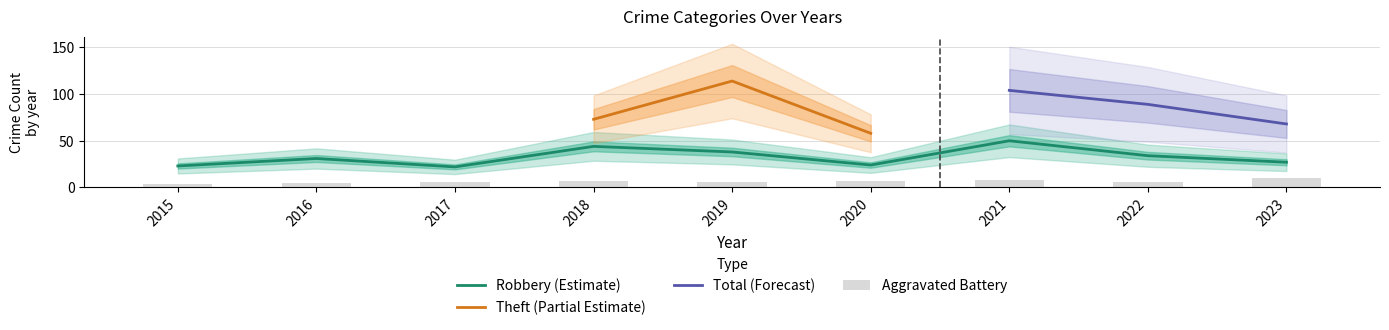

What is the minimum value for Total?

65